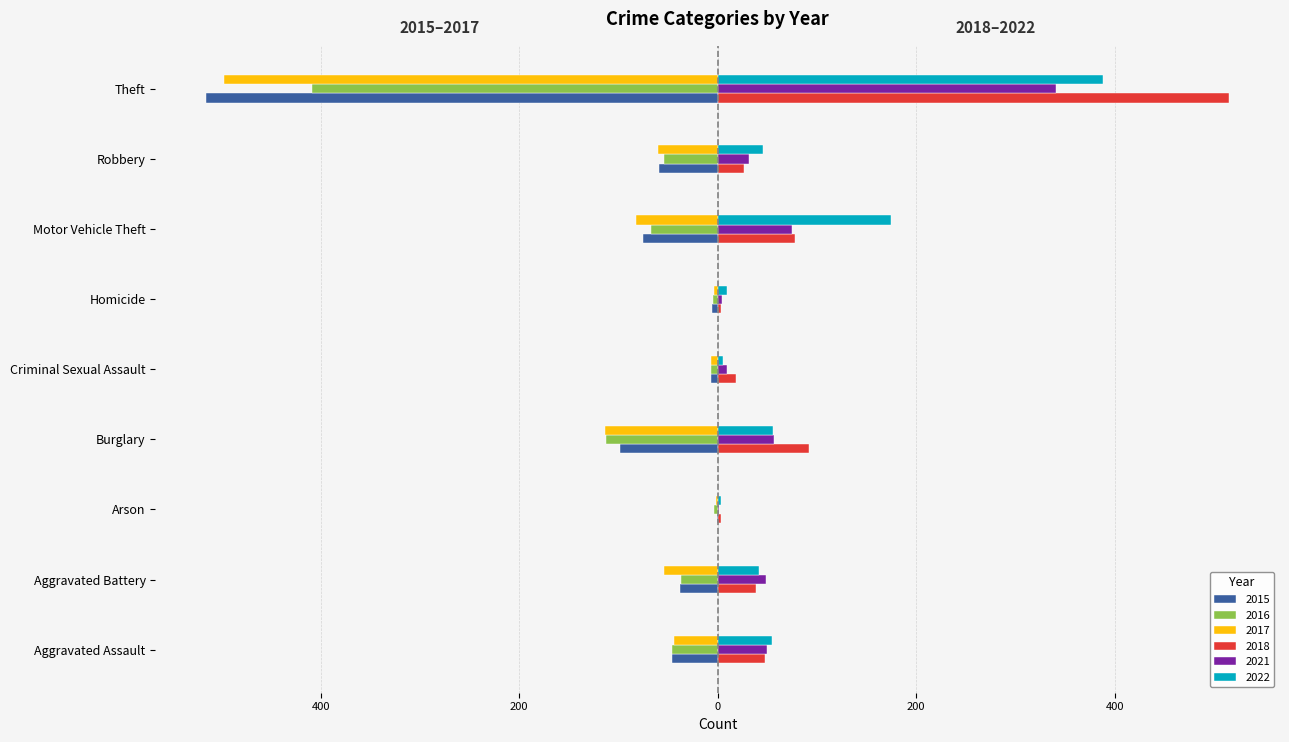

What are all the series names shown in the legend?

2015, 2016, 2017, 2018, 2021, 2022